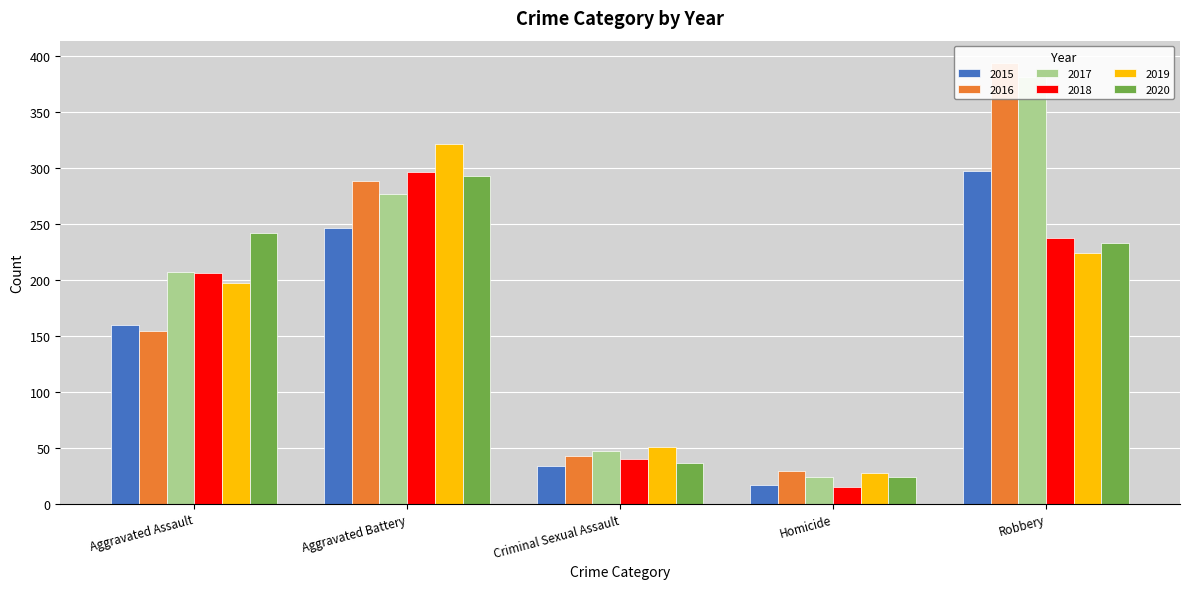

What are all the series names shown in the legend?

2015, 2016, 2017, 2018, 2019, 2020